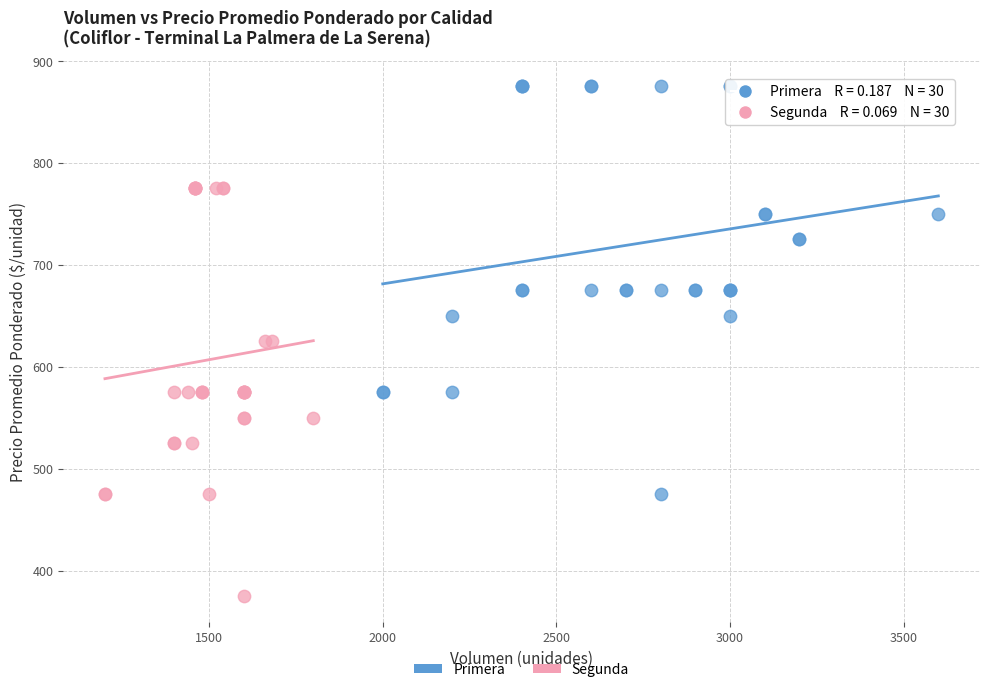

Which series reaches the maximum Y coordinate?

Primera